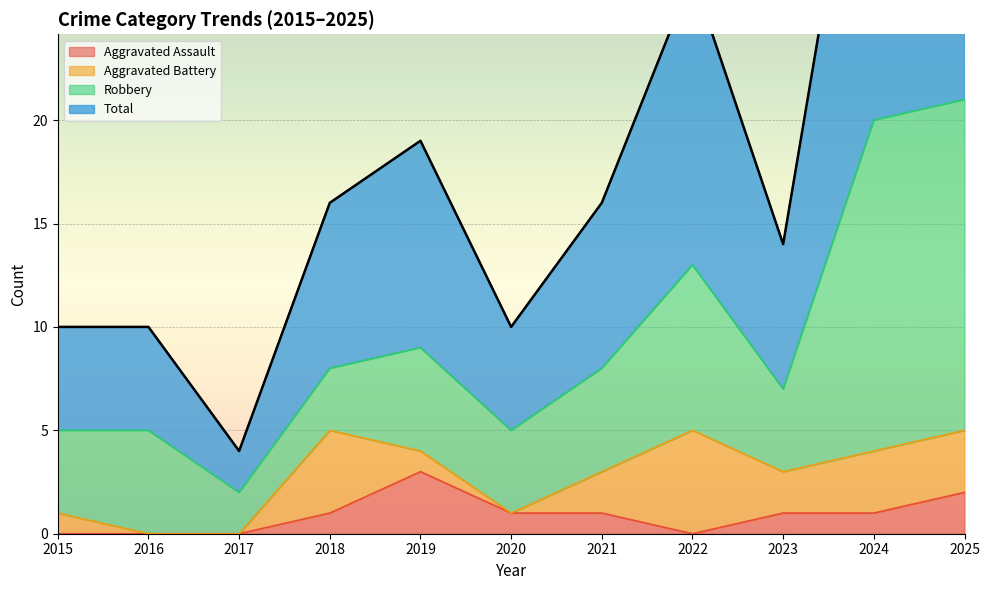

At which label does Total first exceed 16?

2019